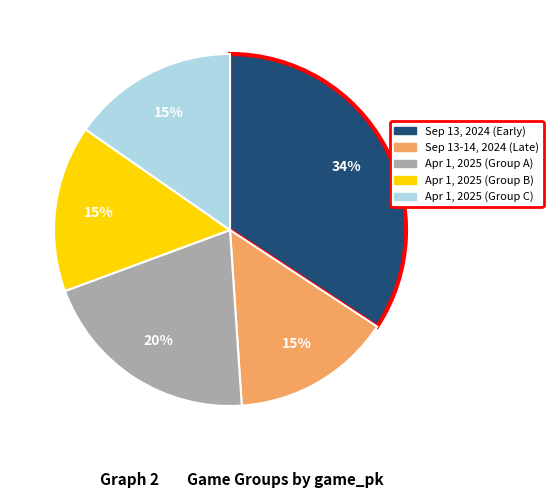

Is there a majority slice in this chart?

No